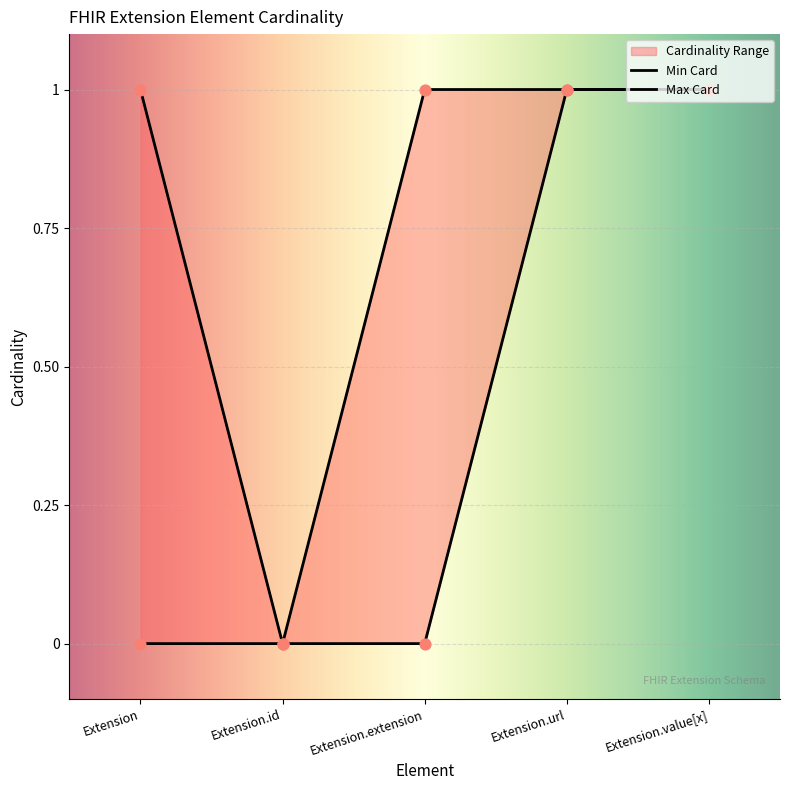

Which series reaches the minimum Y coordinate?

Min Card